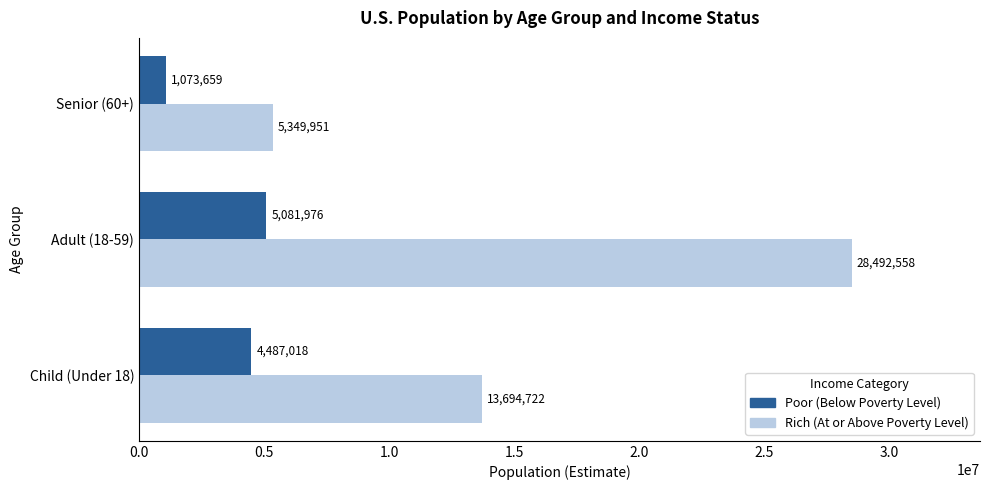

What is the spread (max minus min) of values at Child (Under 18)?

9207704